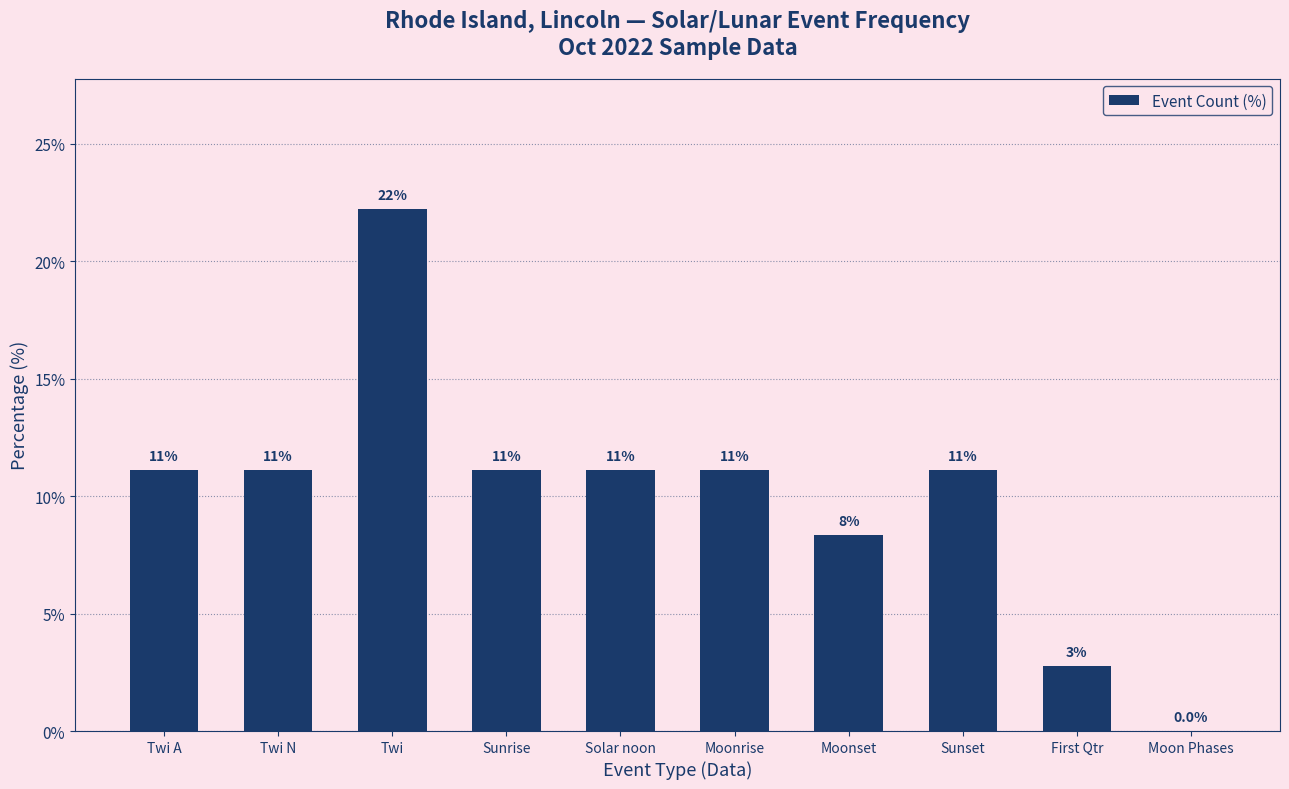

Rank the categories by value from lowest to highest.

Moon Phases, First Qtr, Moonset, Twi A, Twi N, Sunrise, Solar noon, Moonrise, Sunset, Twi